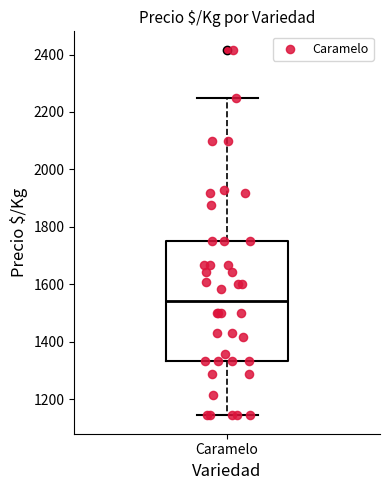

Where does the median line of the box for Caramelo sit on the y-axis? The values are not printed on the chart, so give them approximately, as read against the axis.

1540